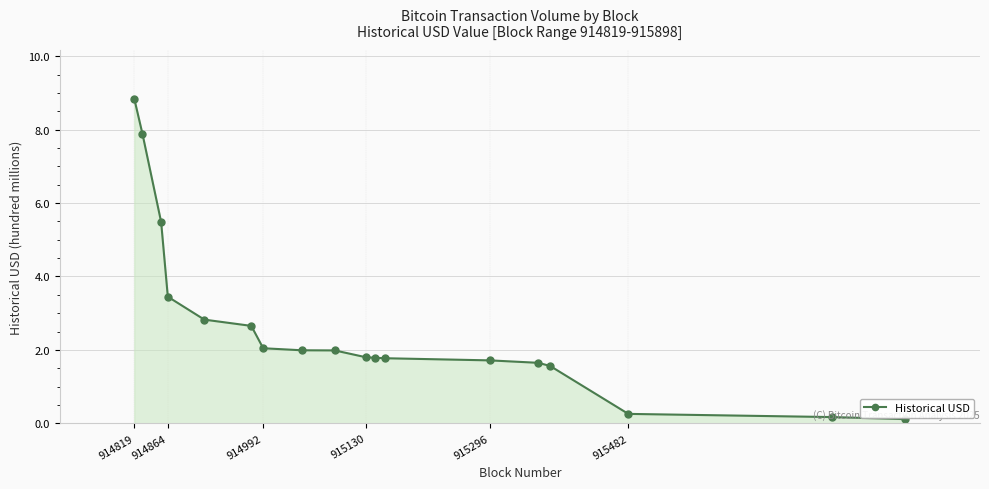

What is the maximum value shown in the chart?

883929951.9